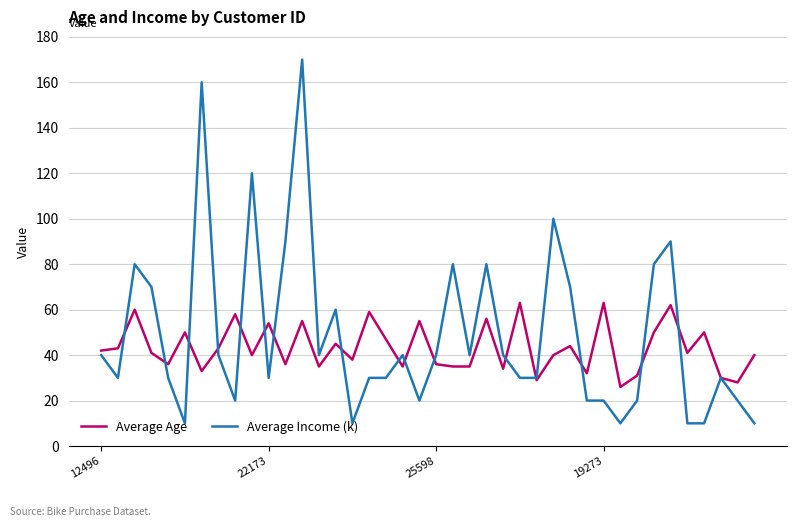

What is the difference between the maximum and second lowest values in the Average Income (k) series?

160